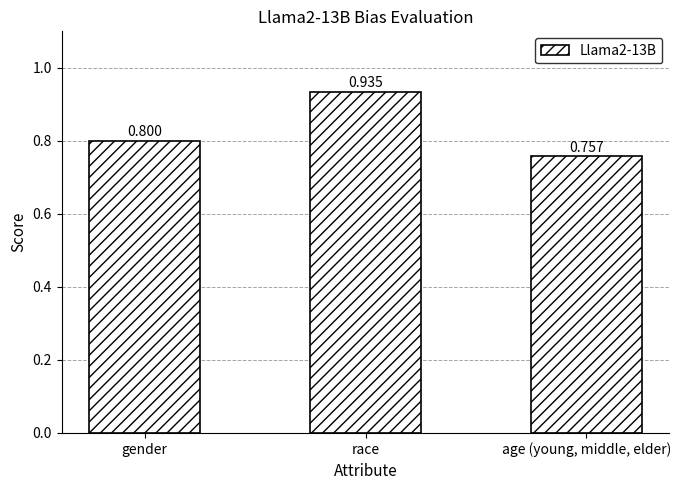

Where is the data nearest to the value 0?

age (young, middle, elder)